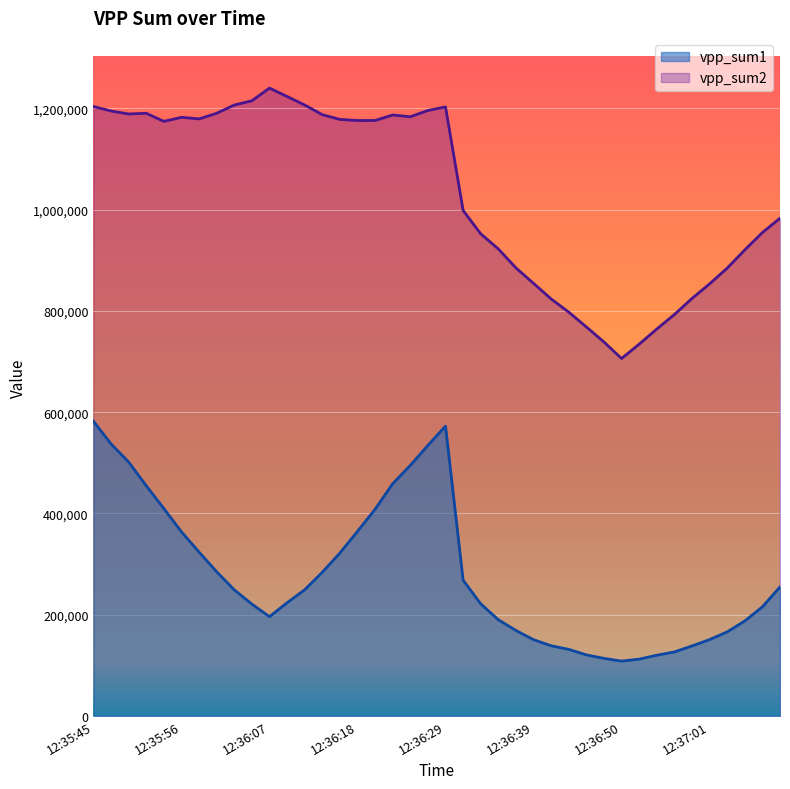

Is it true that vpp_sum2 equals 1379556 at 12:36:37?

False